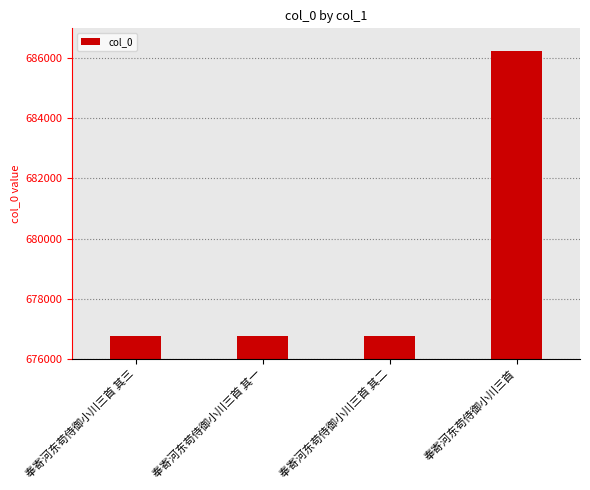

What is the difference between the maximum and minimum values?

9496